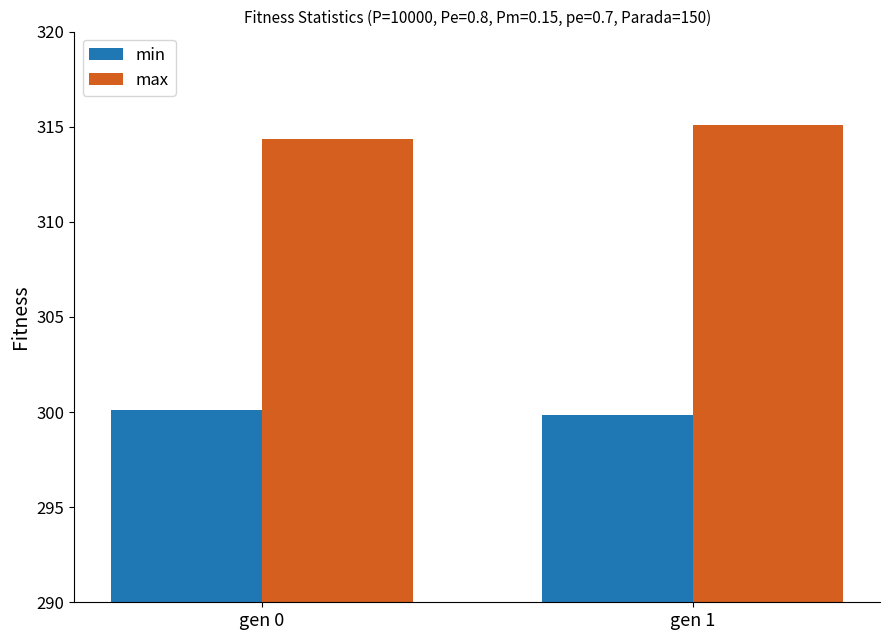

Does the chart contain stacked bars?

No